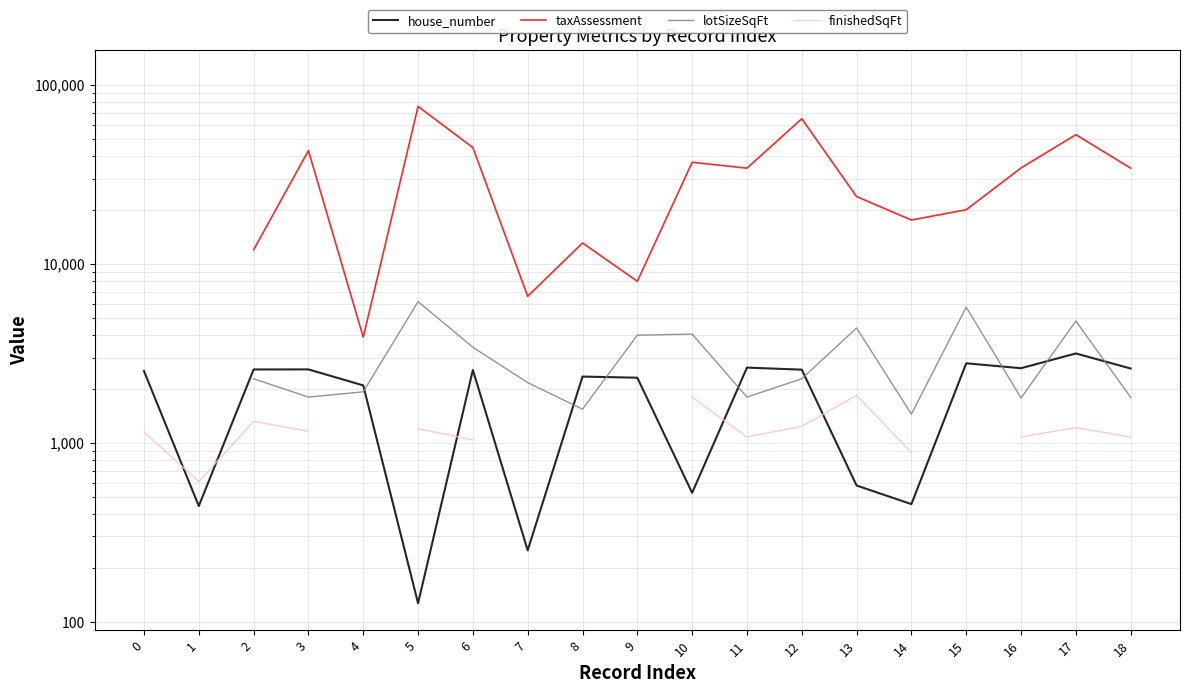

Rank the series at 2 from highest to lowest value.

taxAssessment, house_number, lotSizeSqFt, finishedSqFt